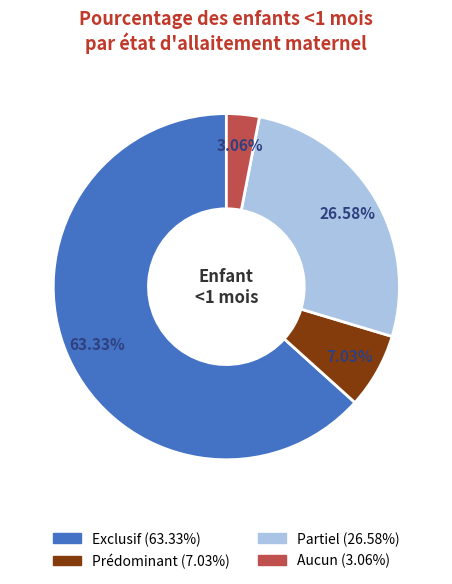

Which category has the smallest portion of the pie?

Aucun